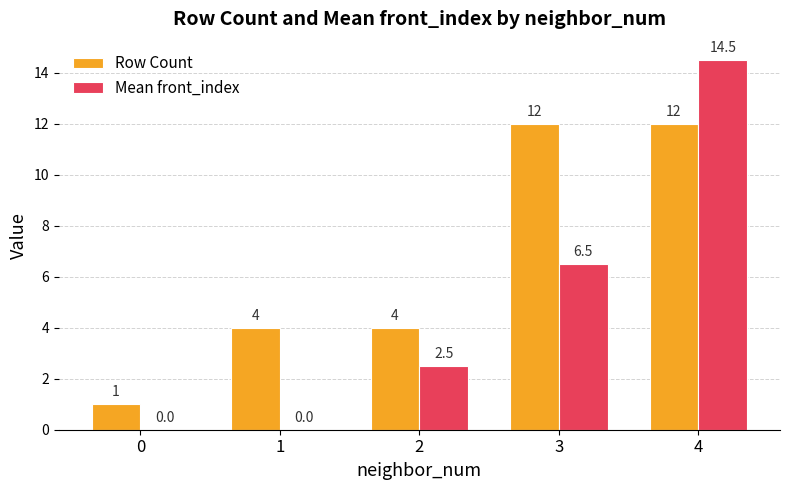

What is the sum of the Row Count values at 3 and 1?

16.0